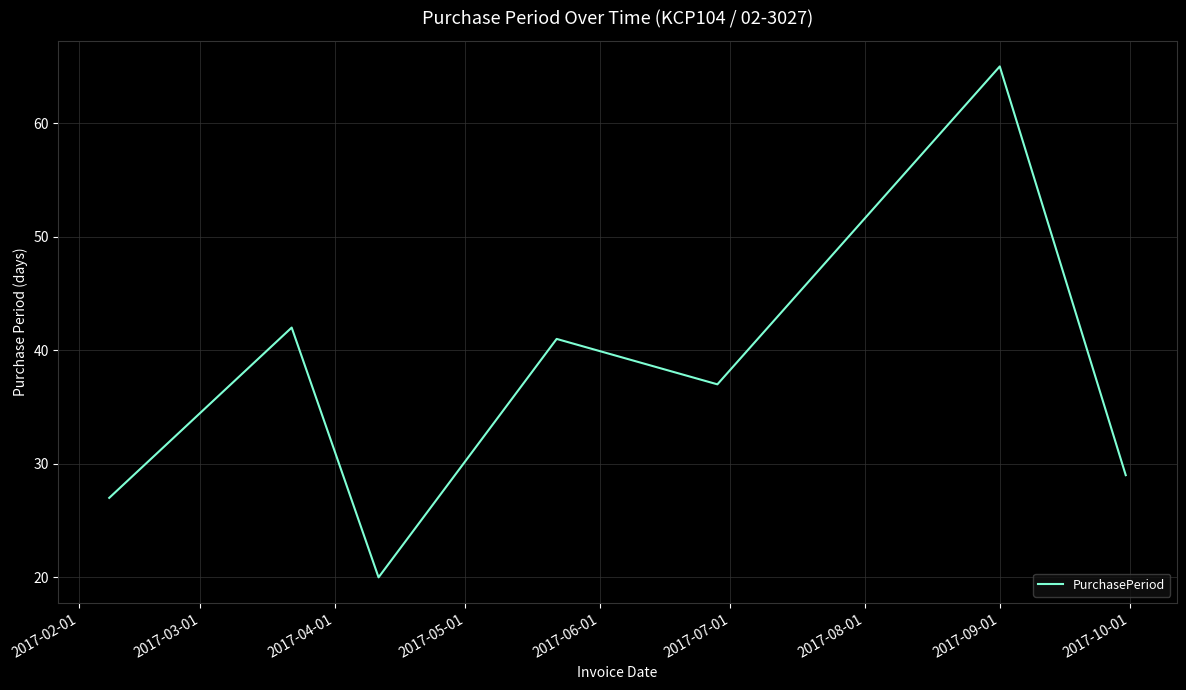

How many interior local valleys (lower than both neighbors) does the data have?

2